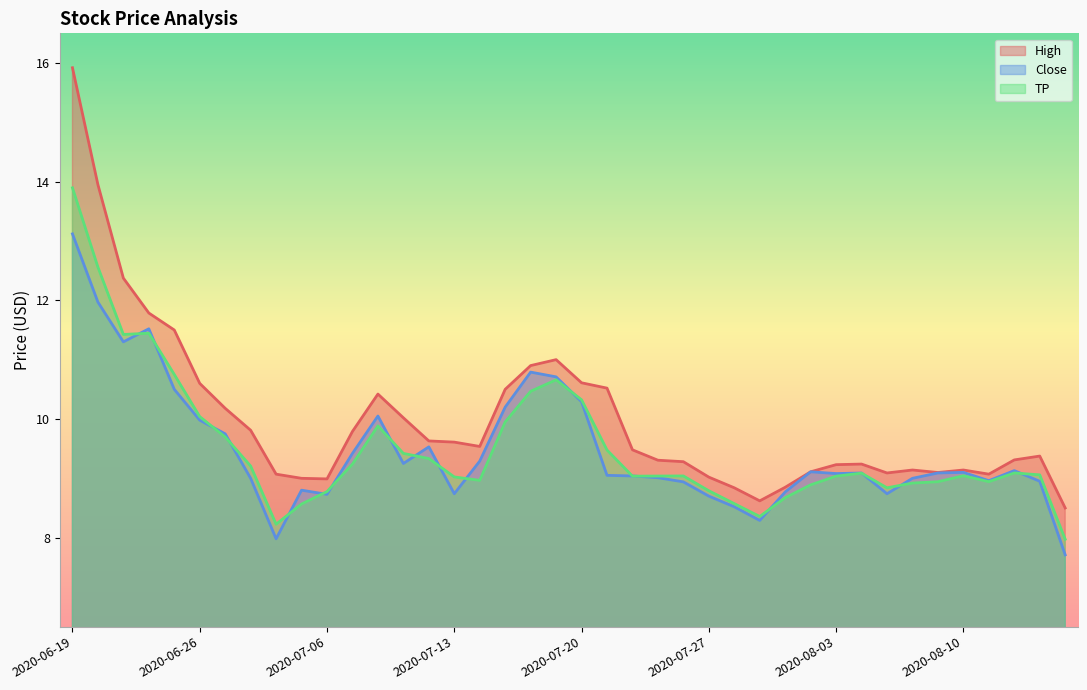

Which has a higher value, 2020-07-08 or 2020-08-11?

2020-07-08